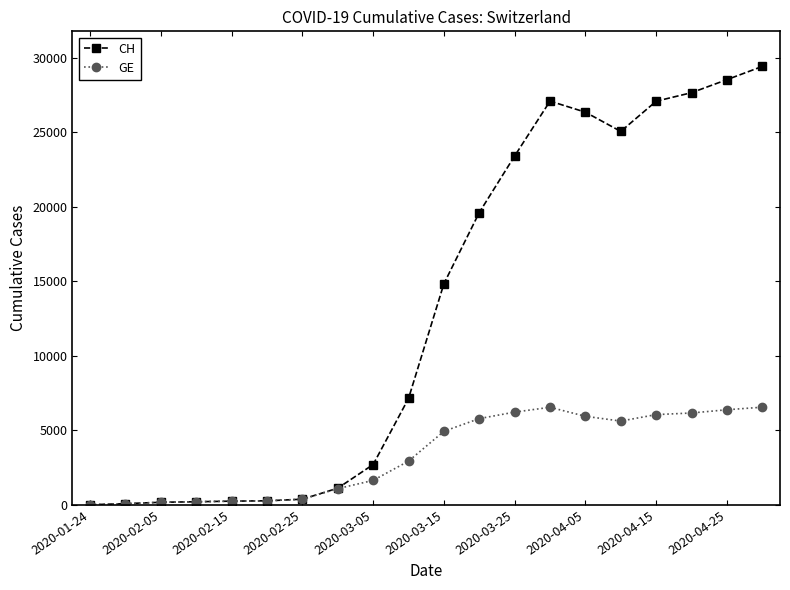

How many data points in CH are less than 14829?

10